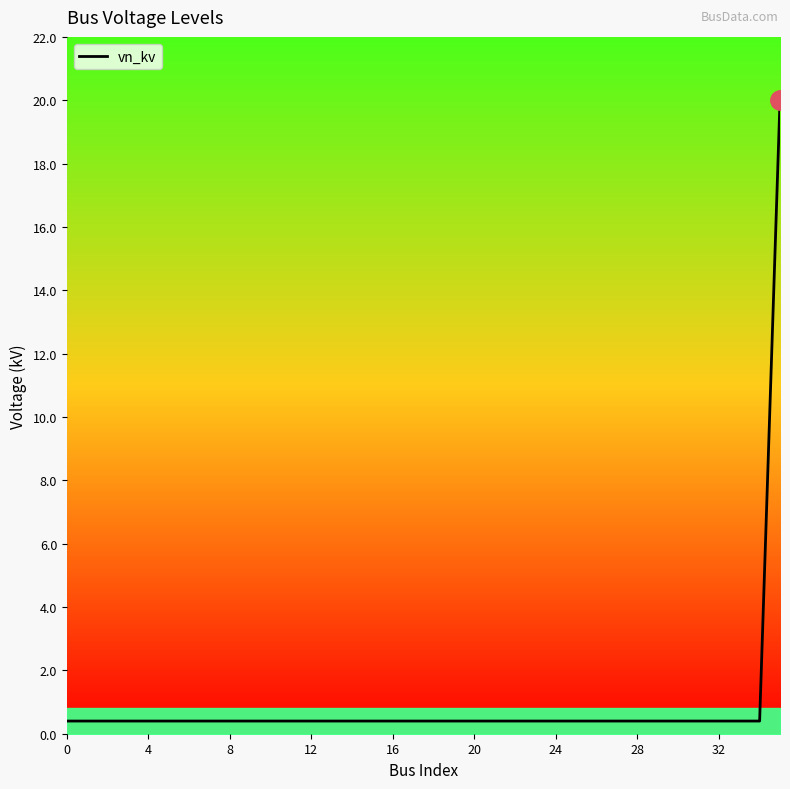

What is the greatest value displayed?

20.0